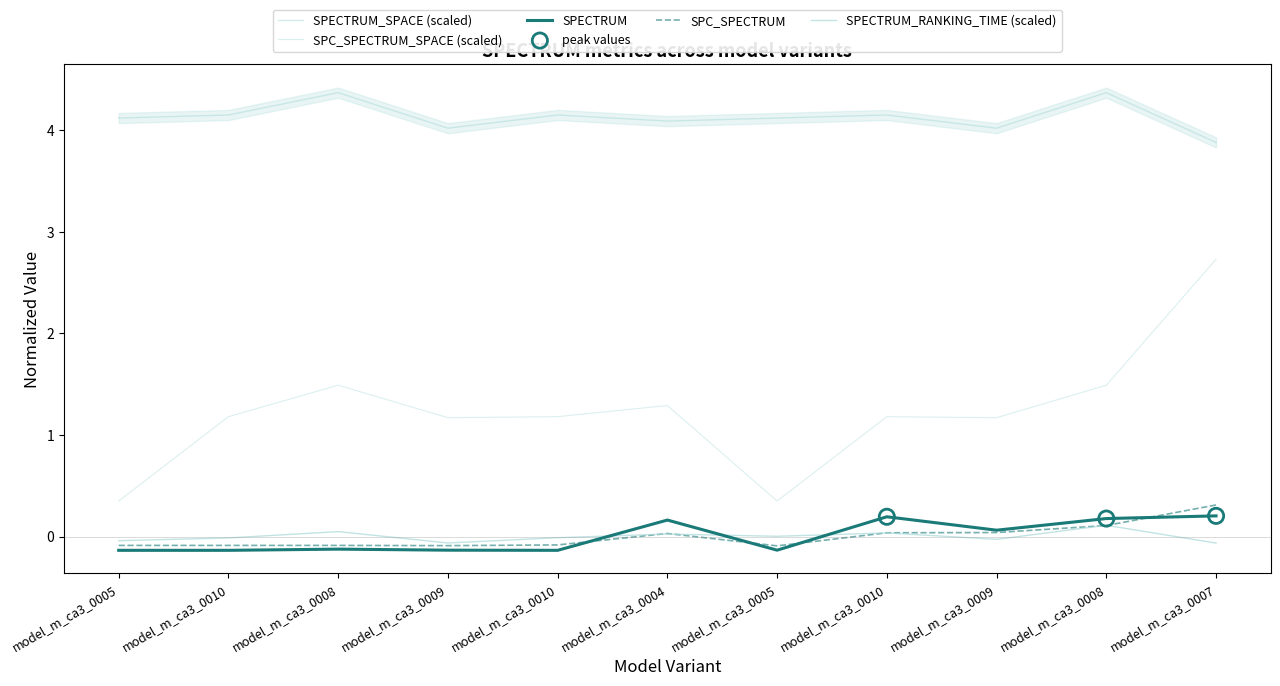

Which series has the largest total across all categories?

SPECTRUM_SPACE